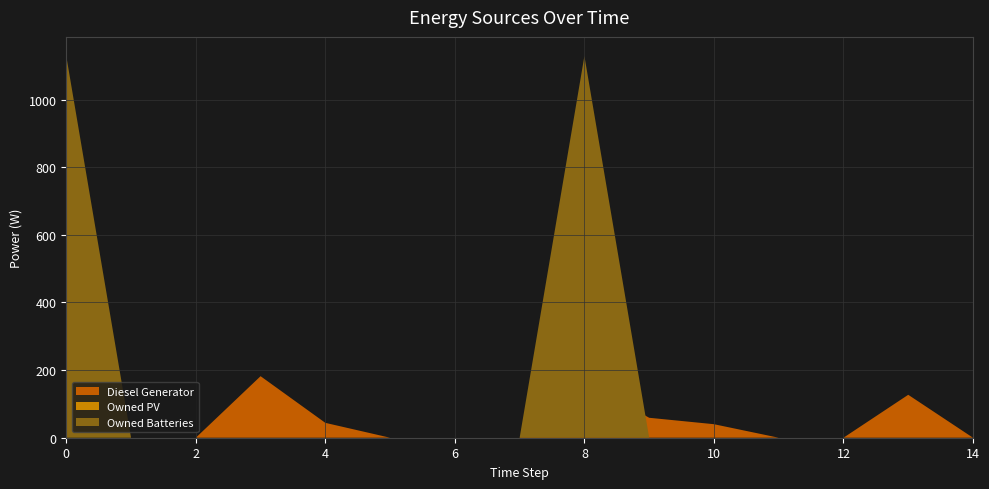

Reading left to right, transcribe all the data shown in this chart.

Diesel Generator: 0	0	0	182	44	0	0	0	167	59	40	0	0	127	0
Owned PV: 0	0	0	0	0	0	0	0	0	0	0	0	0	0	0
Owned Batteries: 1129	0	0	0	0	0	0	0	1129	0	0	0	0	0	0